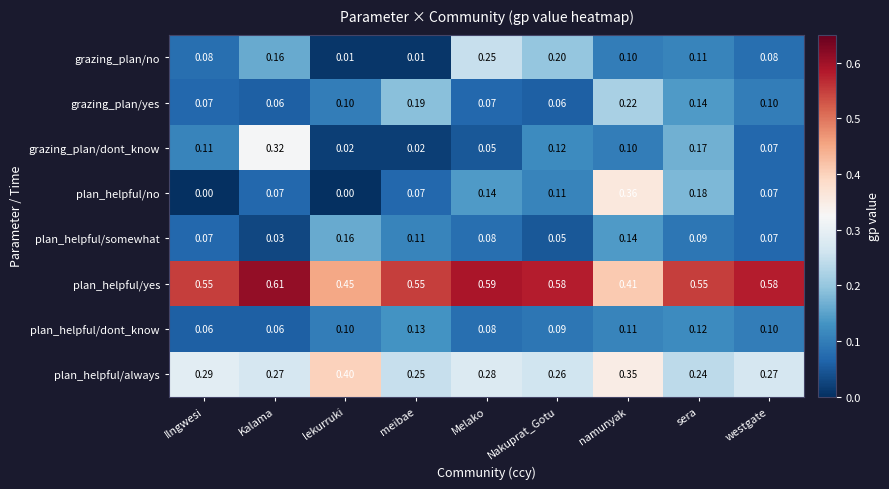

Which series has the largest total across all categories?

plan_helpful/yes